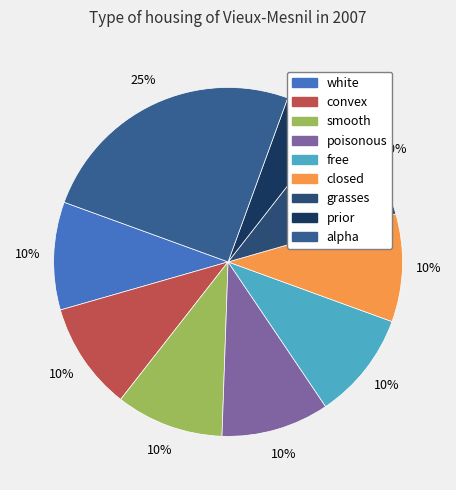

Is it true that smooth is 10% of the pie?

True